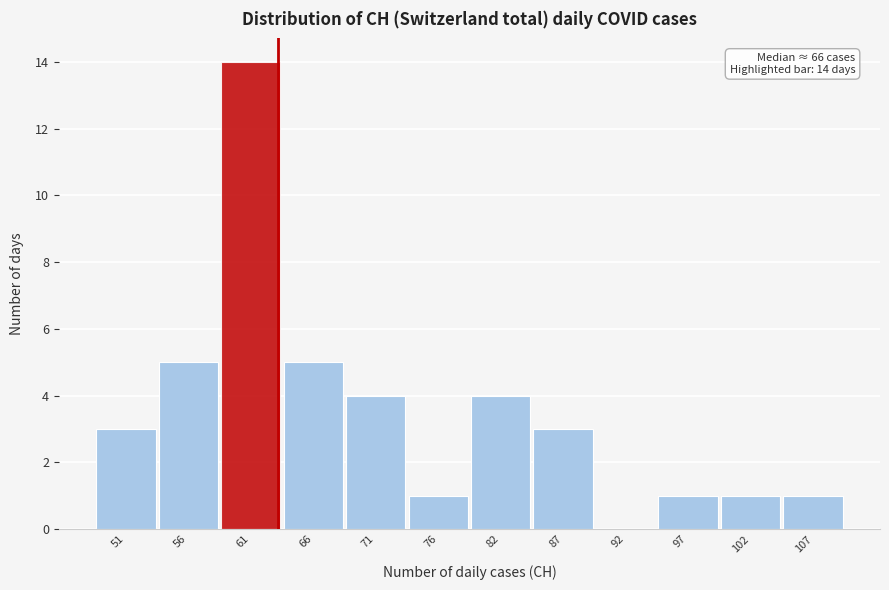

Reading left to right, what are all the values shown in this chart?

51=3	56=5	61=14	66=5	71=4	76=1	82=4	87=3	92=0	97=1	102=1	107=1